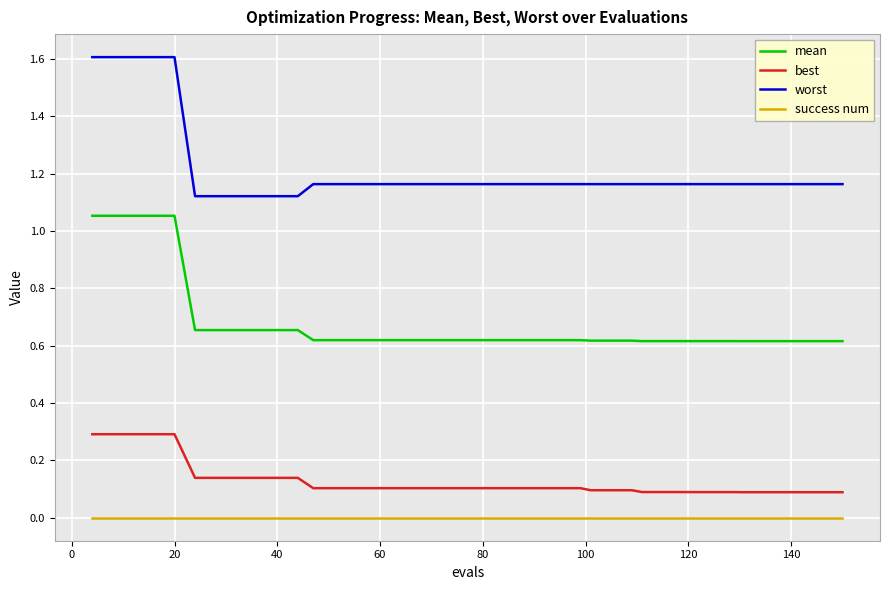

What is the maximum value shown in the chart?

1.6